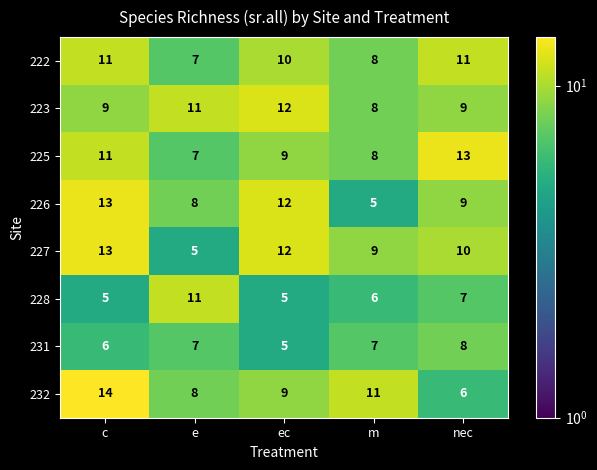

What is the difference between the maximum and second lowest values in the 232 series?

6